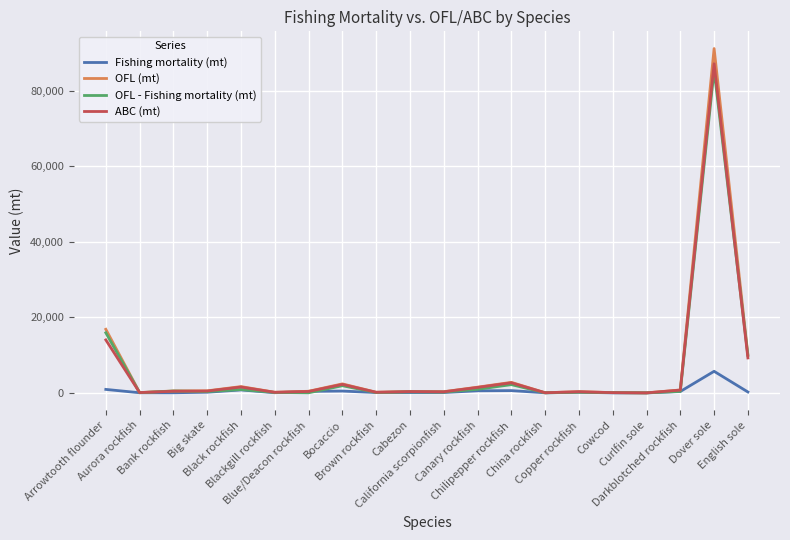

What is the highest value of the OFL (mt) series?

91144.2